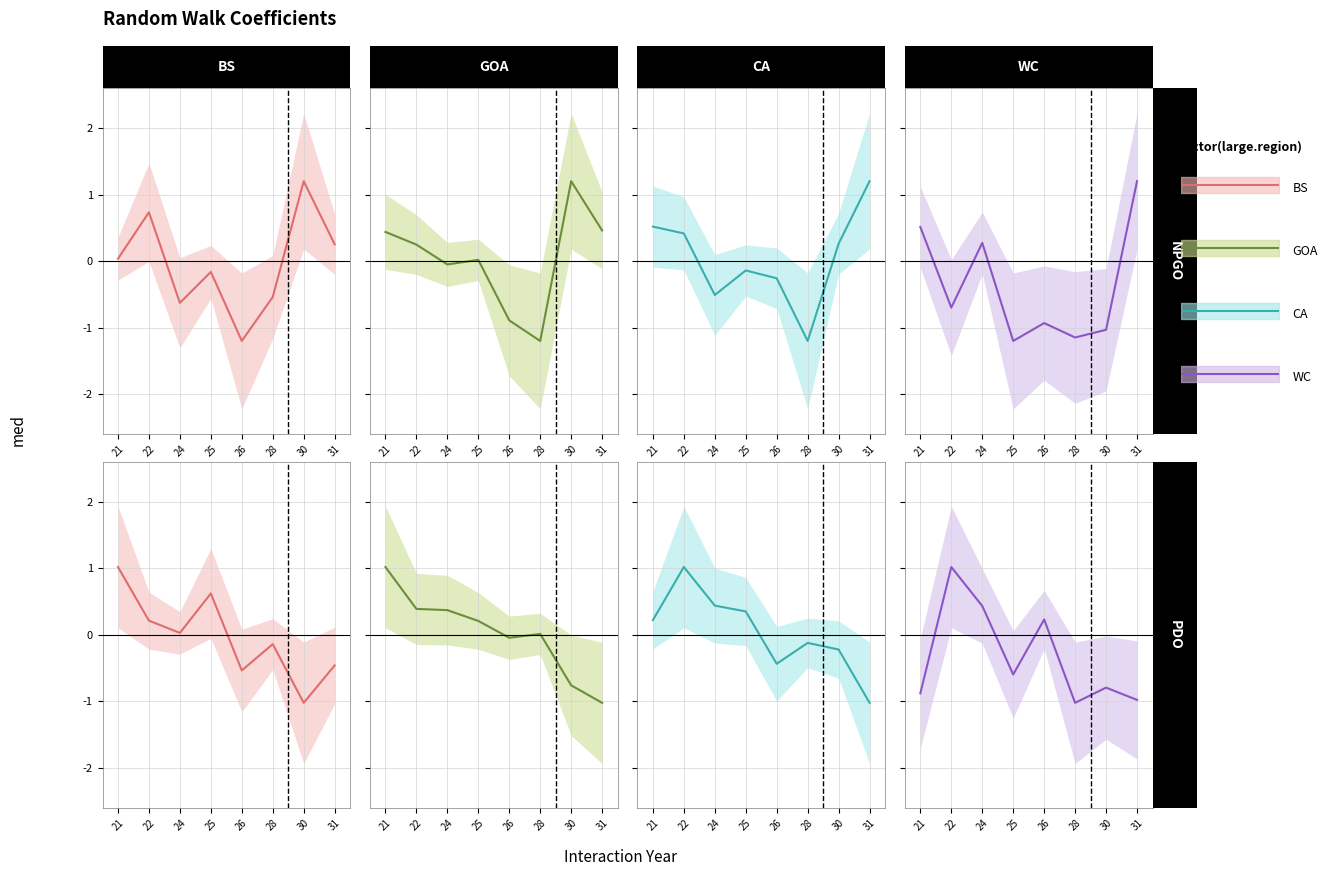

At which label is WC closest to 0?

26